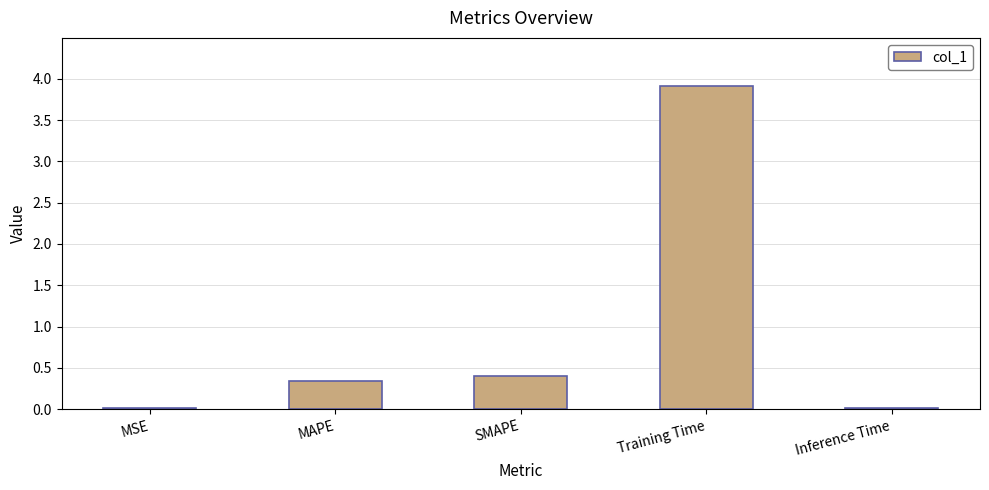

Between MAPE and Training Time, which is larger?

Training Time